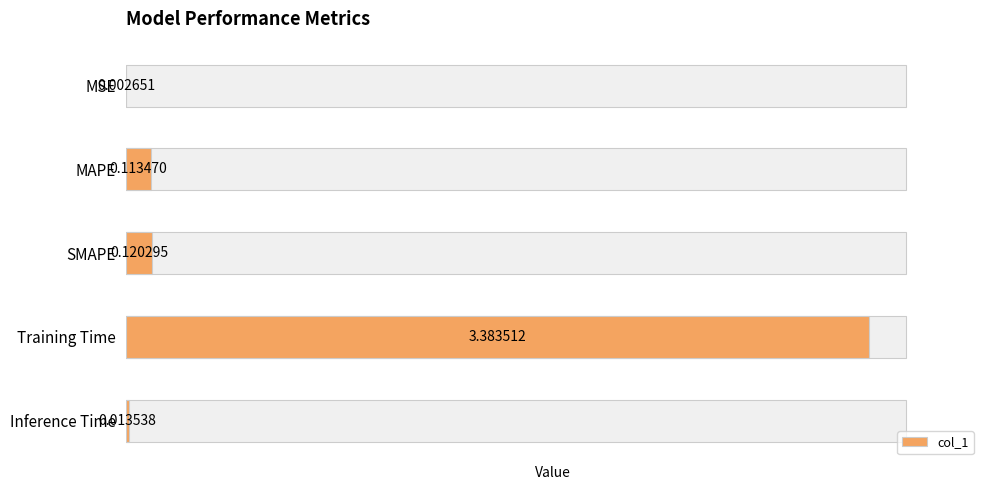

Is it true that the value at MAPE is 0.1?

True